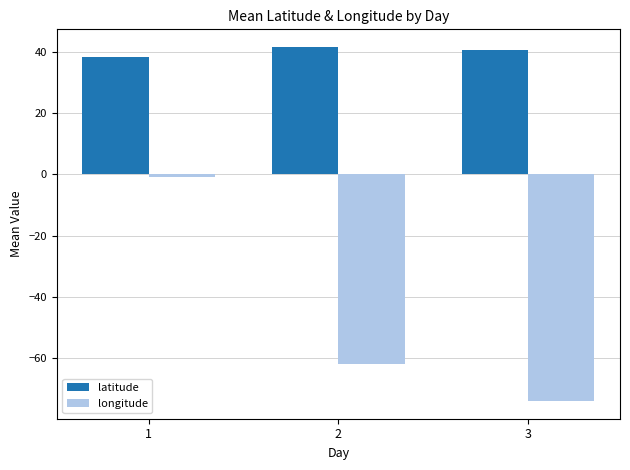

Which series has the largest total across all categories?

latitude